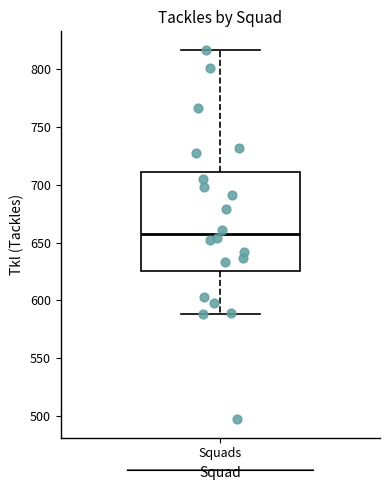

Transcribe this box plot: give where the median line is, the range the box spans, and where the two whiskers end, as read against the y-axis. The values are not printed on the chart, so give them approximately, as read against the axis.

median 660, box 625 to 710, whiskers 590 to 815